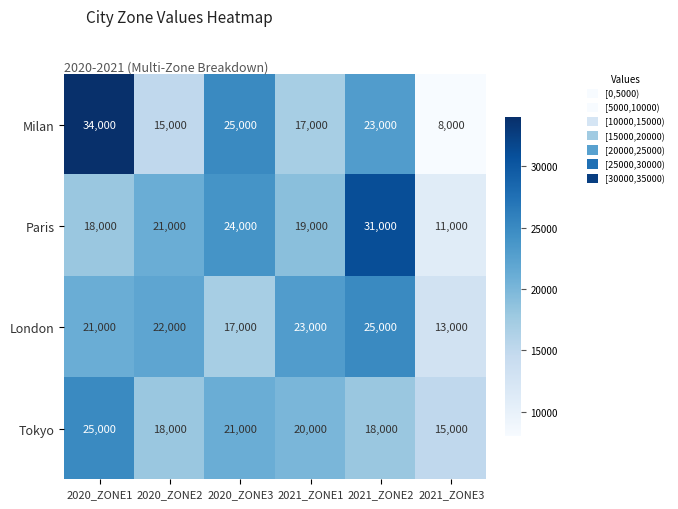

What is the difference between the maximum and minimum values in the London series?

12000